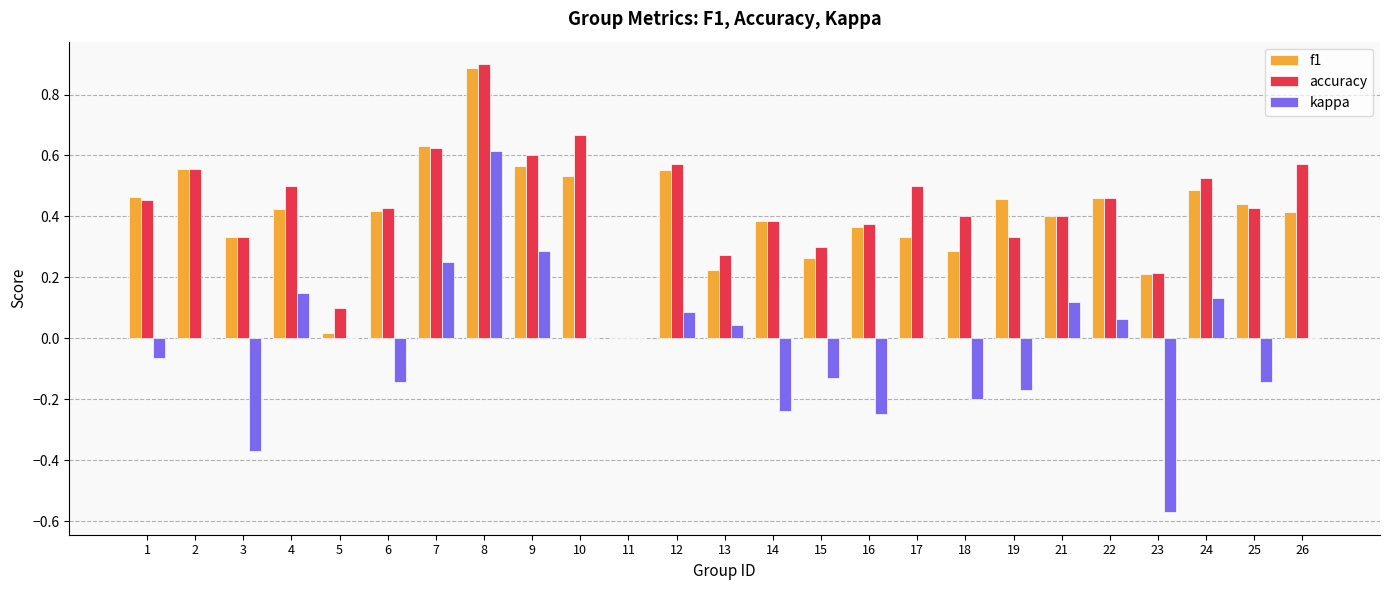

Between 13 and 16, which series saw the biggest shift?

kappa